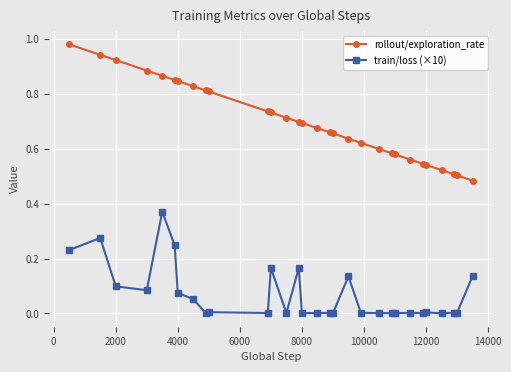

Which series has the largest total across all categories?

rollout/exploration_rate